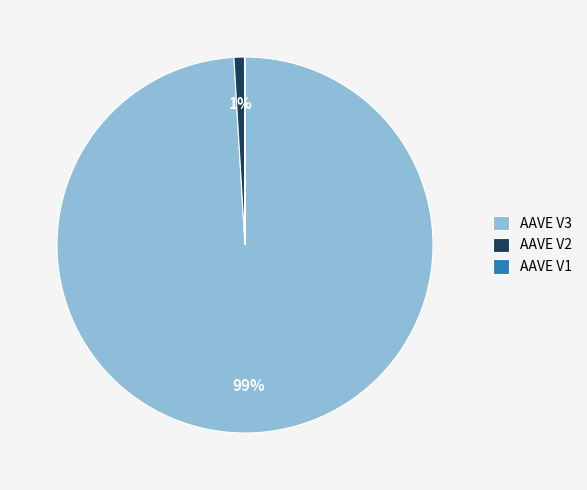

Is there a majority slice in this chart?

Yes